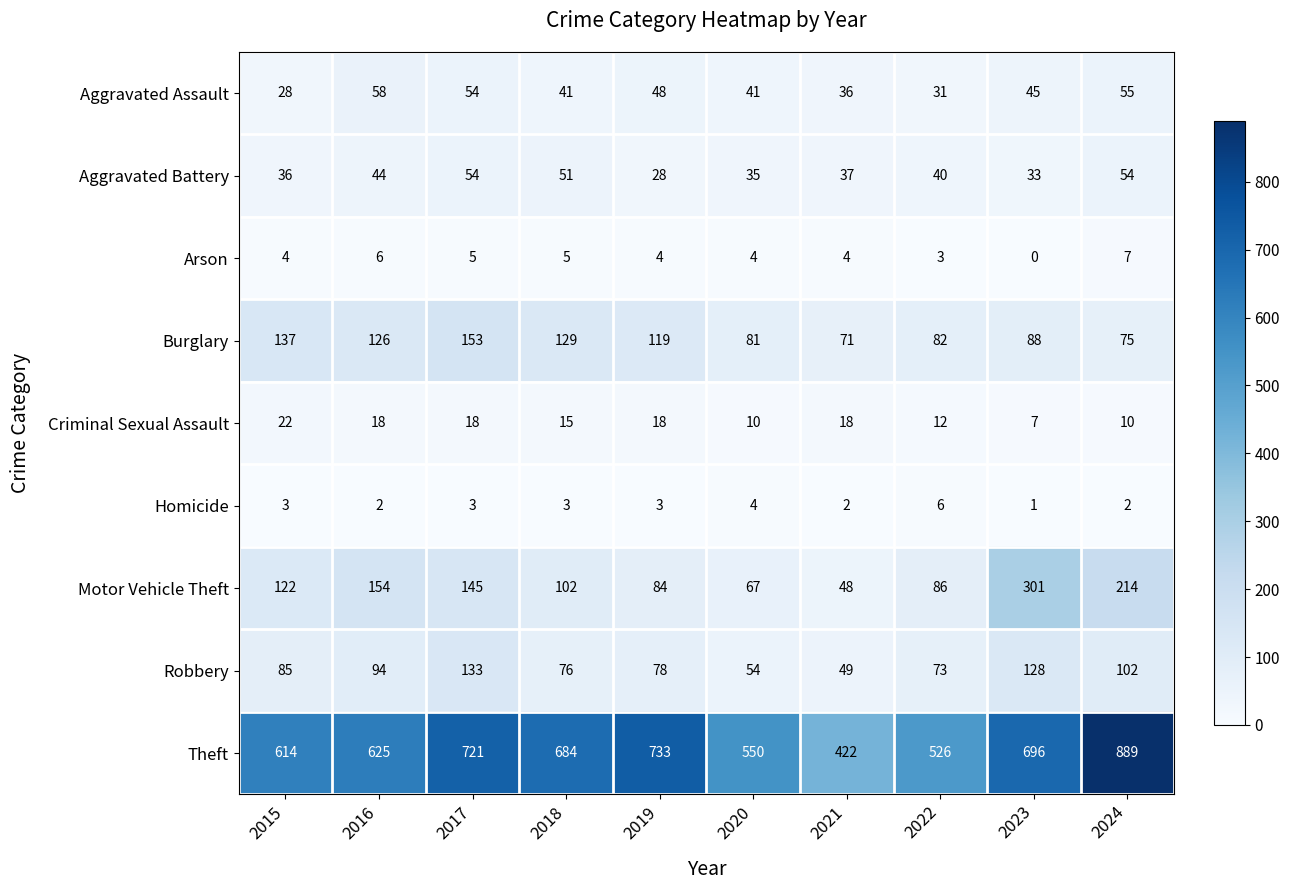

Rank the series at 2022 from lowest to highest value.

Arson, Homicide, Criminal Sexual Assault, Aggravated Assault, Aggravated Battery, Robbery, Burglary, Motor Vehicle Theft, Theft